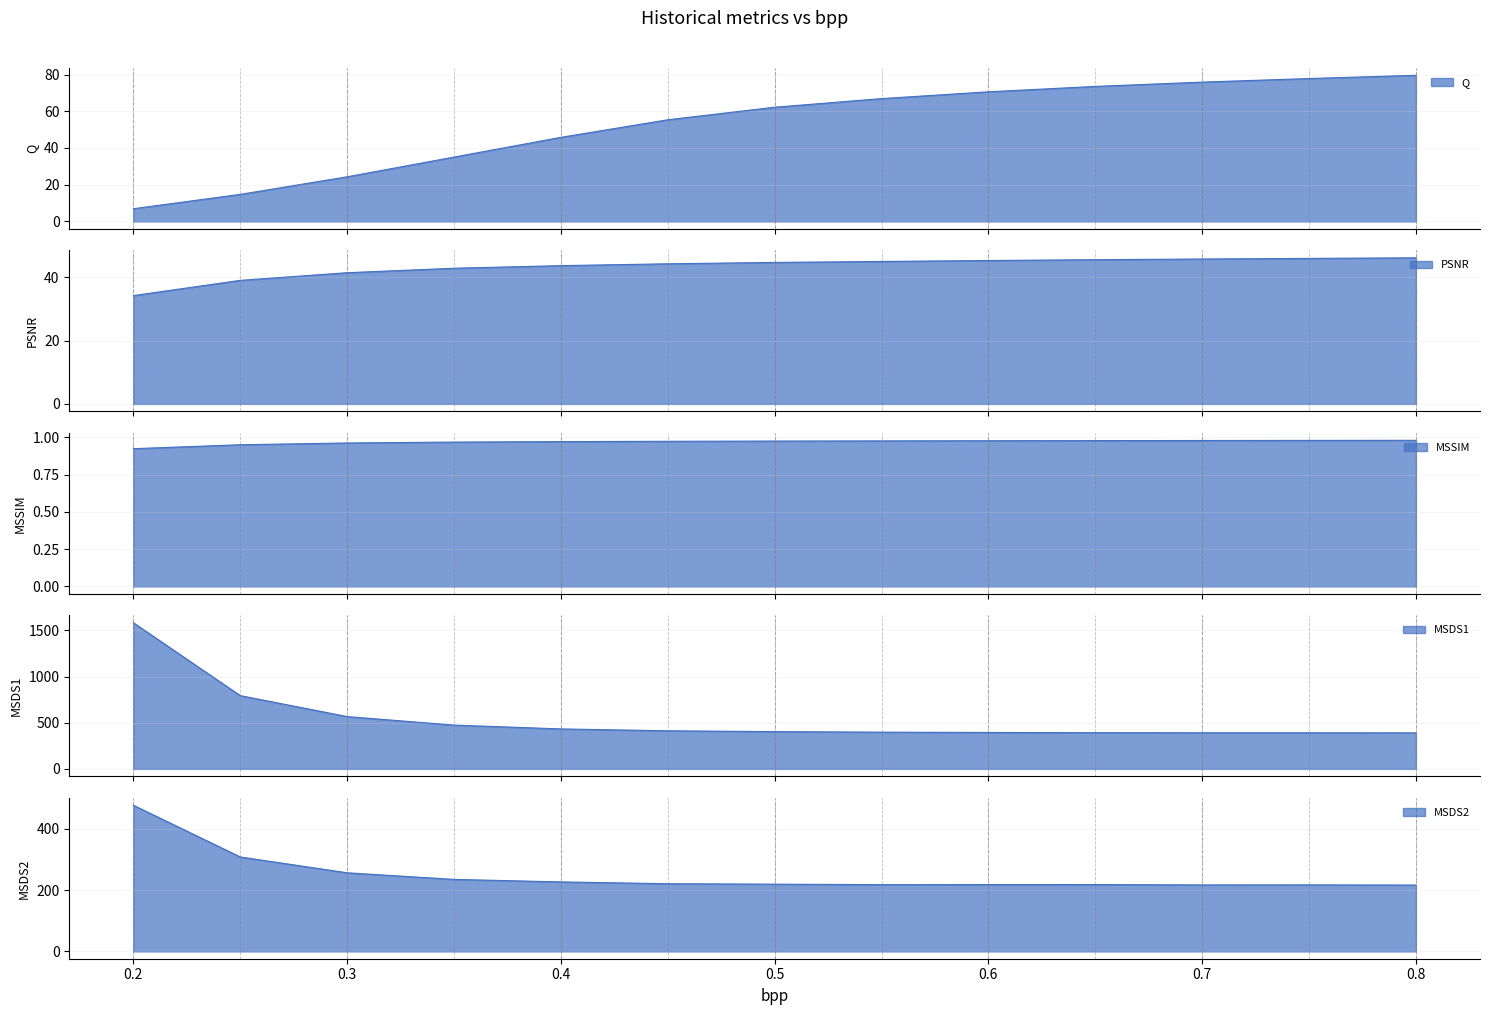

The value of Q at 0.6 is 70.6. True or false?

True